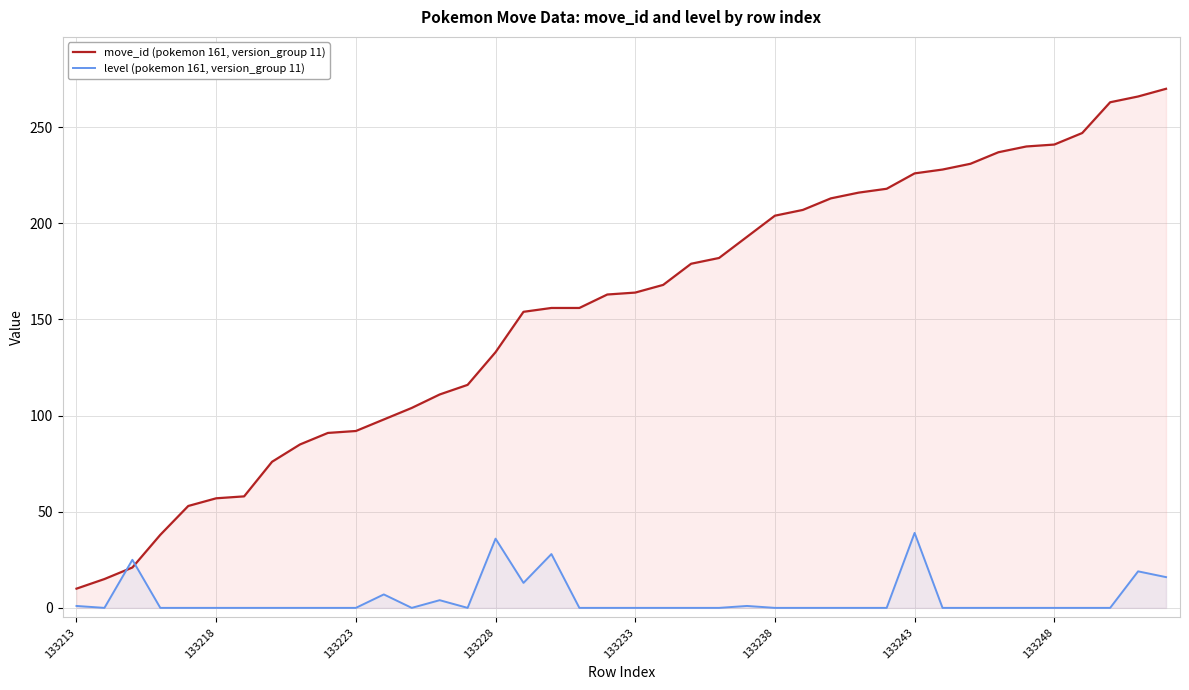

The level (pokemon 161, version_group 11) series shows 36 at 133228. True or false?

True